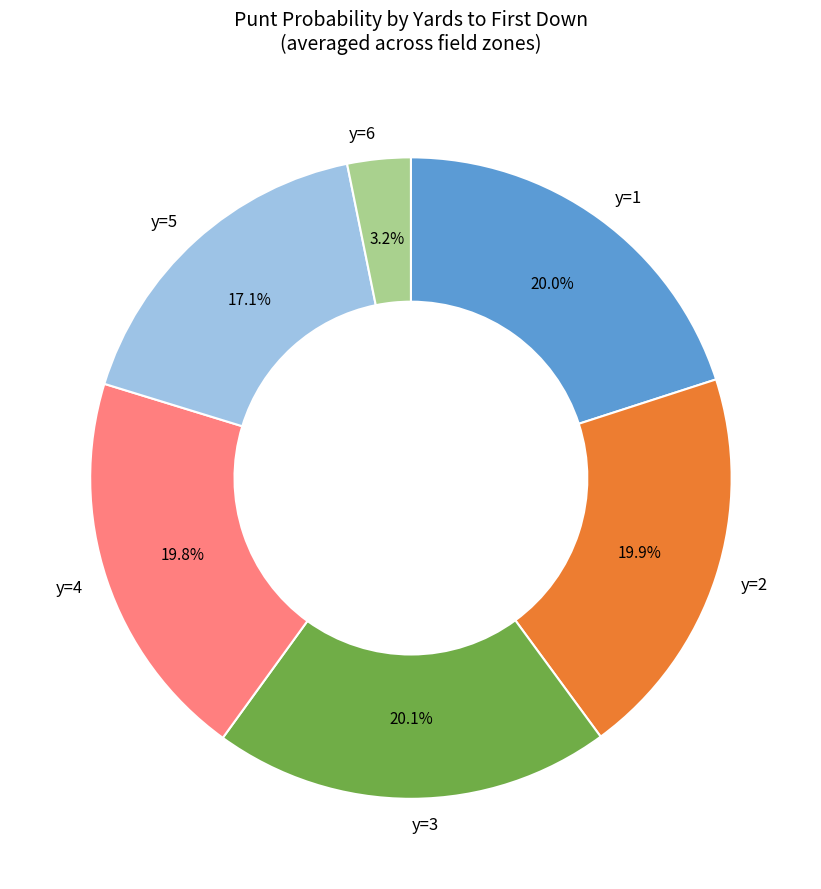

Does y=3 account for over 50% of the chart?

No